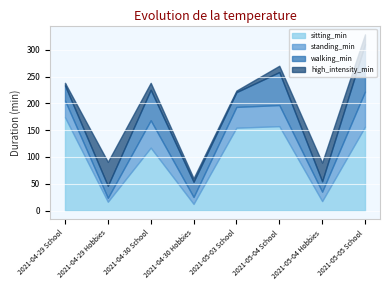

Between which two adjacent categories do walking_min and sitting_min first intersect?

2021-04-29 School and 2021-04-29 Hobbies